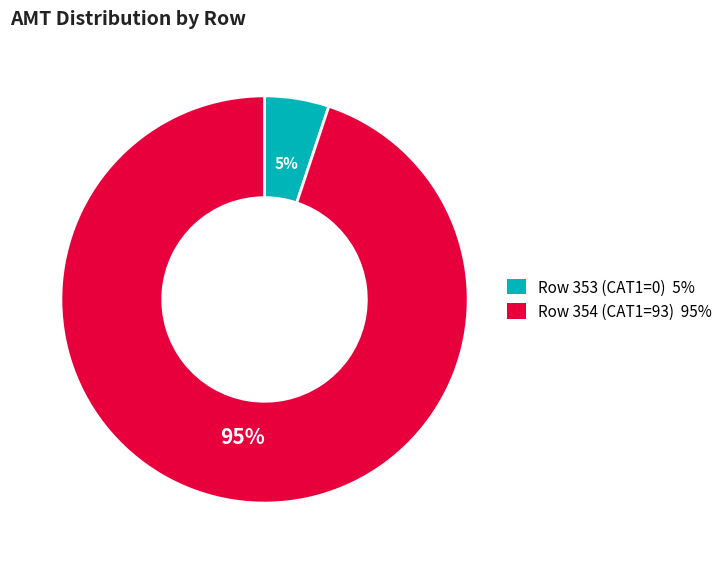

Is there any slice that represents more than half of the pie?

Yes